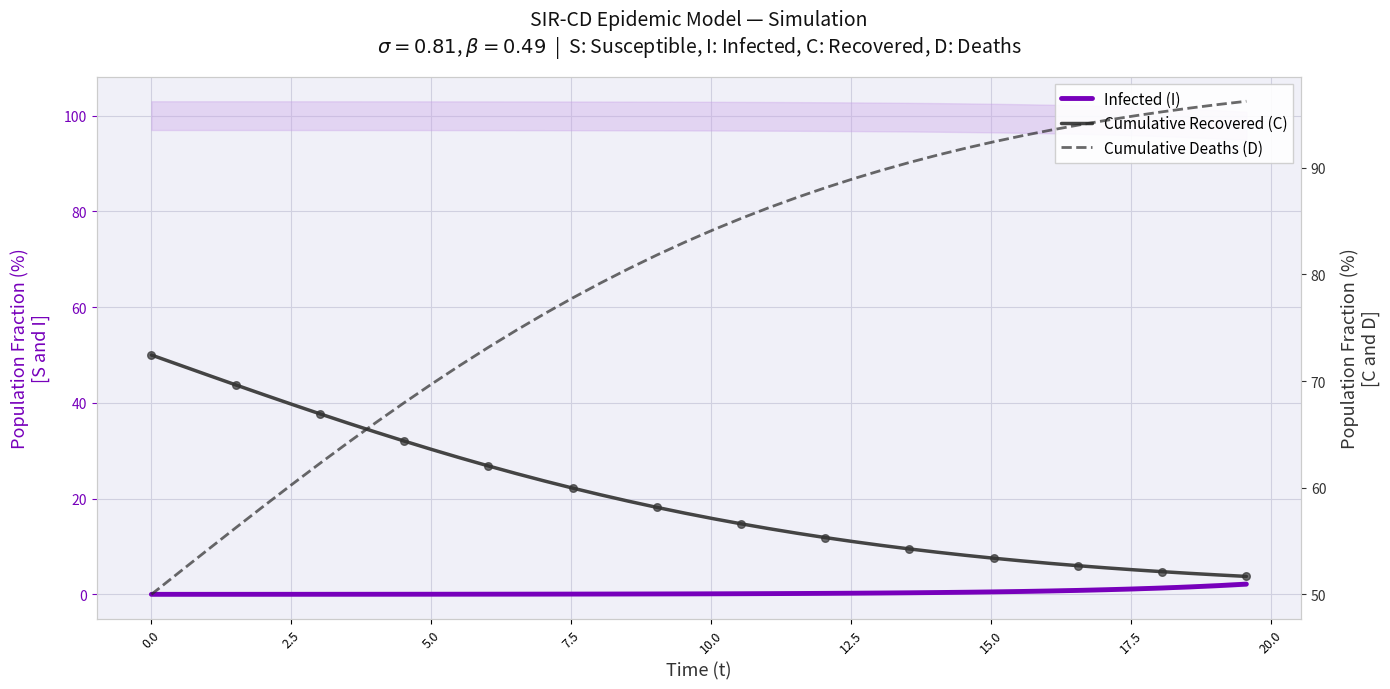

Which series contains the highest Y value?

D (Cumulative Deaths proxy)